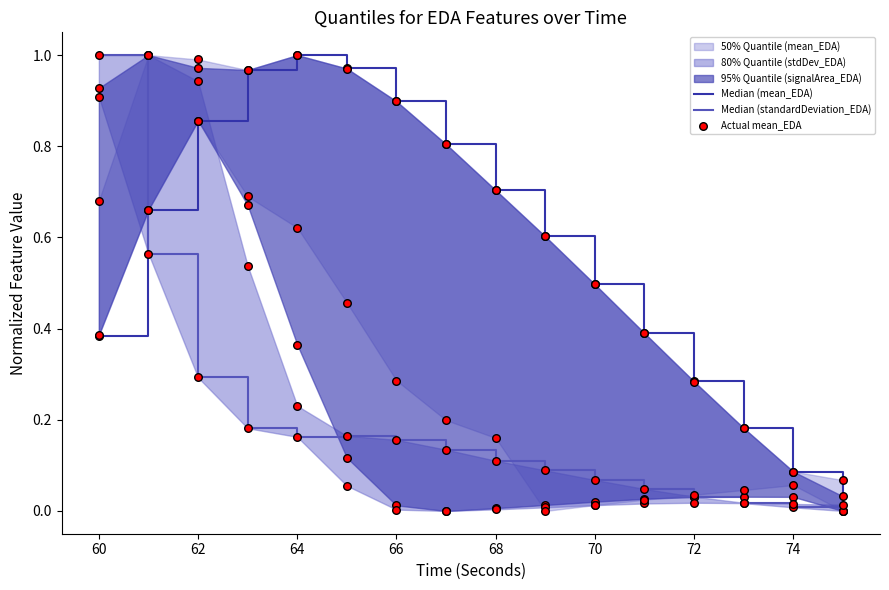

Which series contains the highest Y value?

Median (mean_EDA)